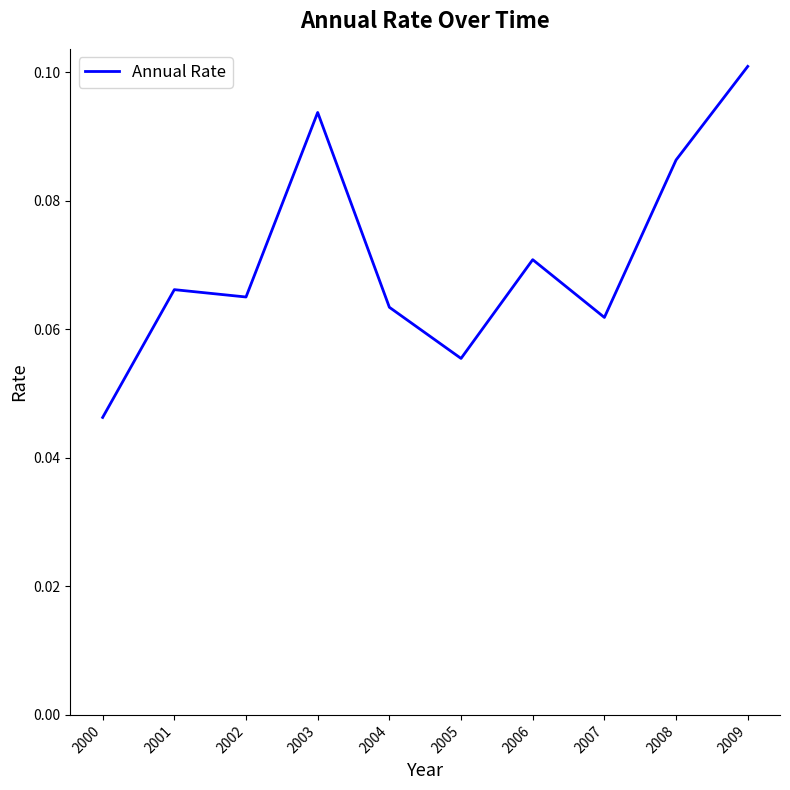

Does the chart have visible grid lines?

No